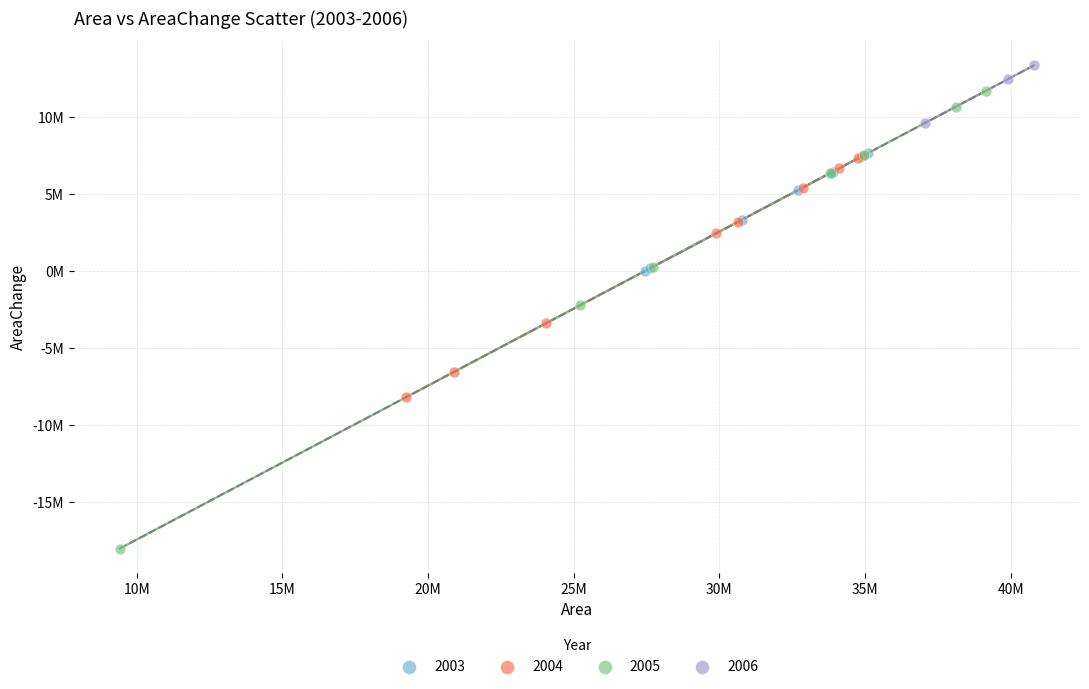

What are all the series names shown in the legend?

2003, 2004, 2005, 2006